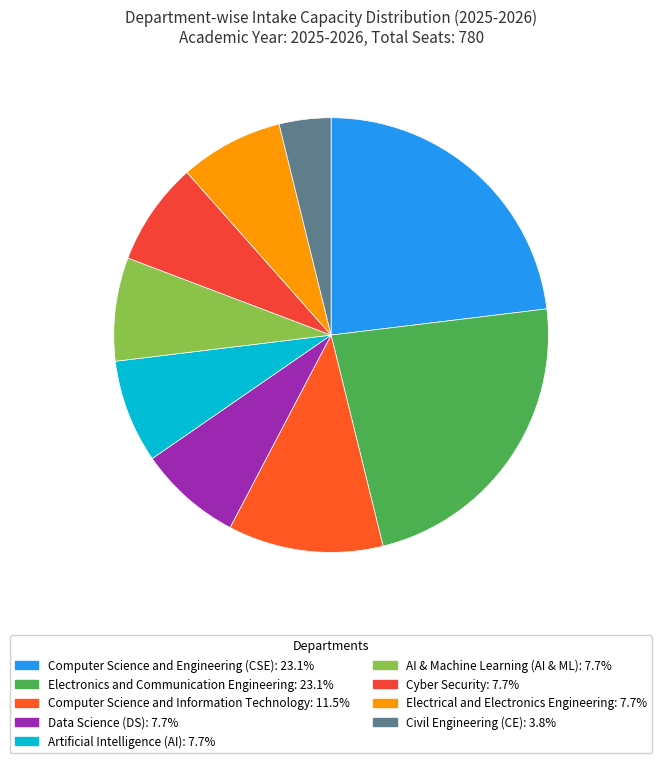

The Electronics and Communication Engineering slice represents 17% of the pie. True or false?

False